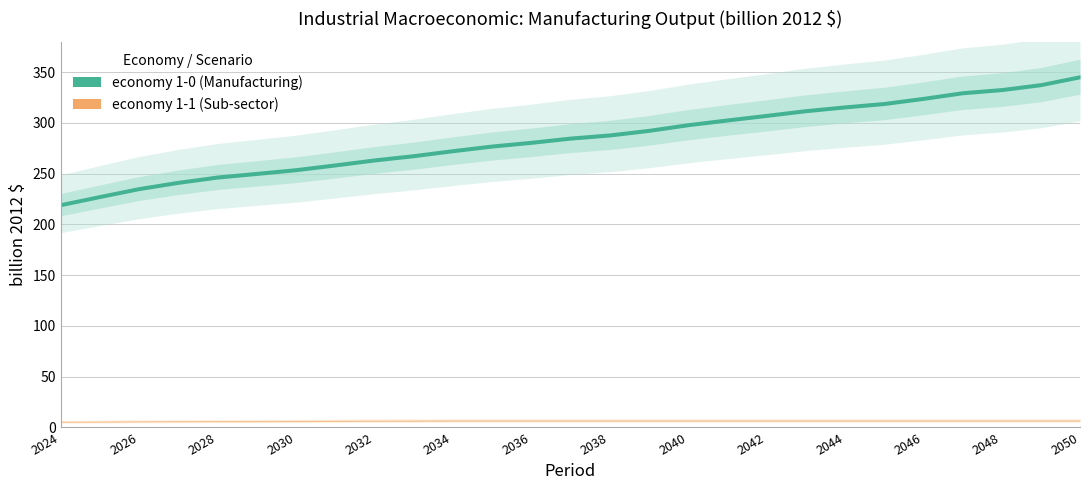

Does the chart have visible grid lines?

Yes